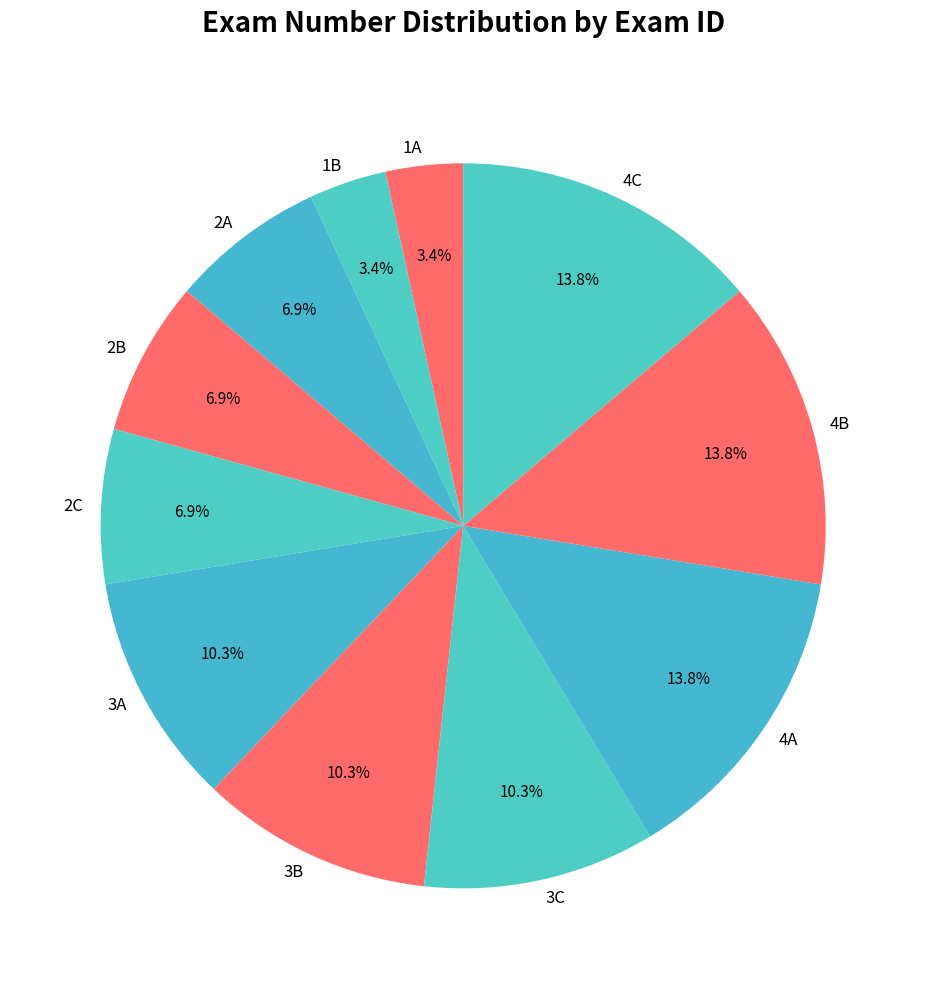

Is there a majority slice in this chart?

No